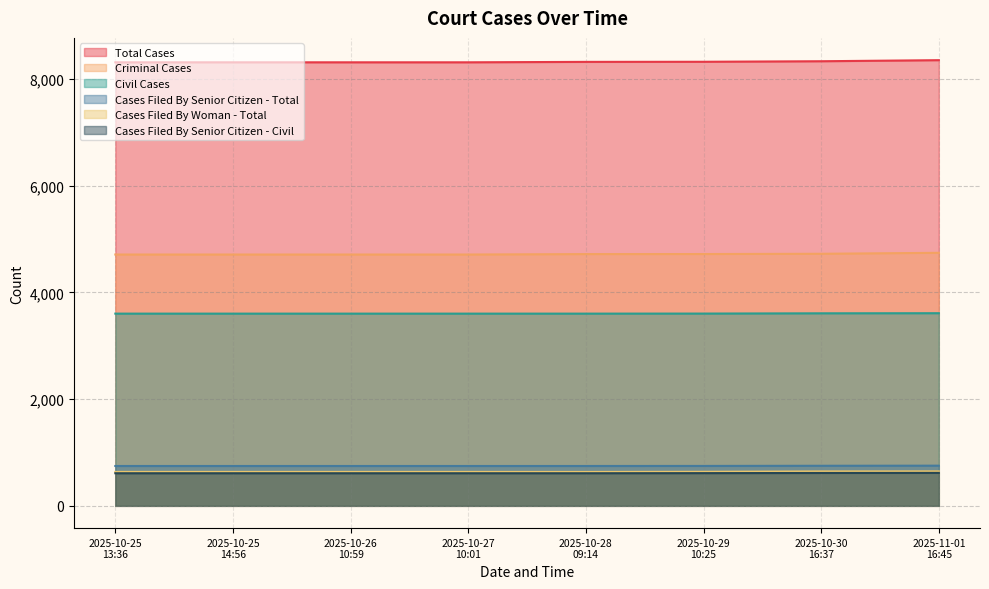

How many Criminal Cases values are between 4711 and 4725?

7